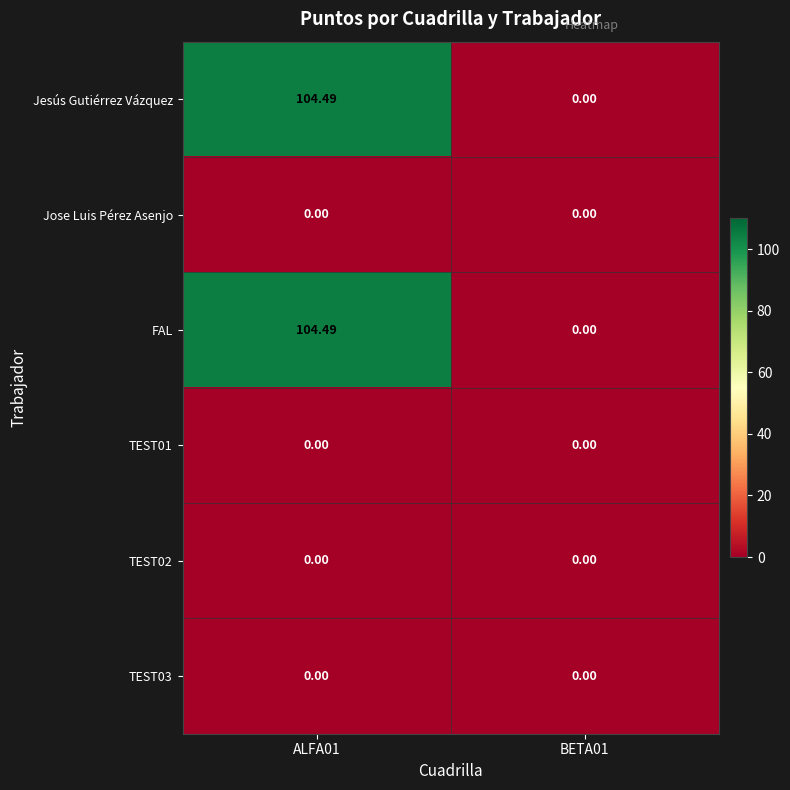

Is the value of FAL at ALFA01 greater than the value of TEST03 at ALFA01?

Yes